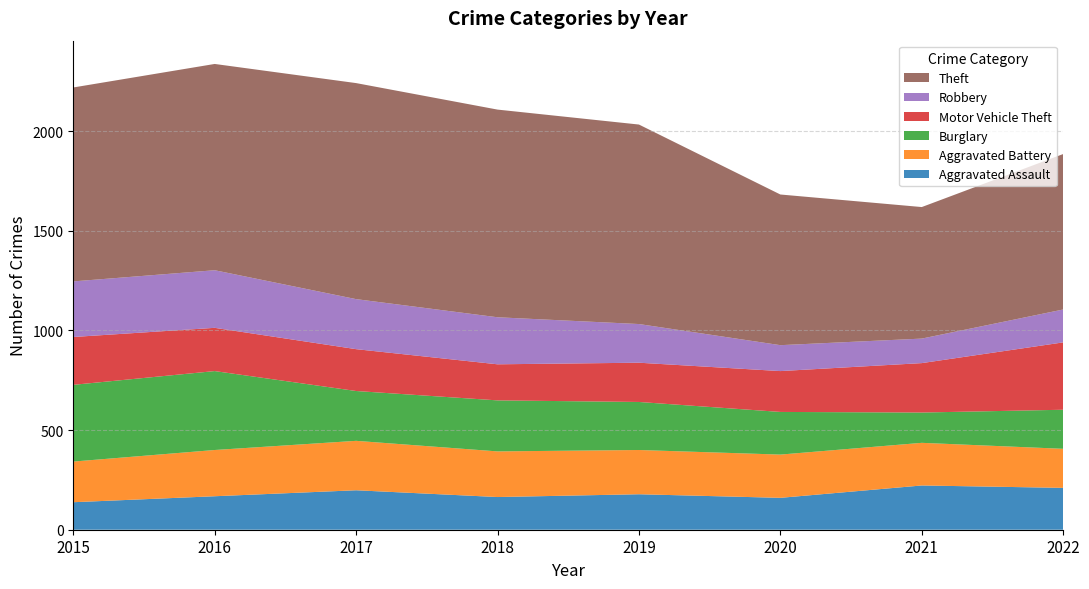

Reading left to right, extract all data points from this chart.

Aggravated Assault: 2015=138	2016=168	2017=198	2018=164	2019=178	2020=160	2021=222	2022=210
Aggravated Battery: 2015=204	2016=232	2017=248	2018=229	2019=222	2020=217	2021=214	2022=196
Burglary: 2015=385	2016=396	2017=250	2018=256	2019=241	2020=214	2021=152	2022=196
Motor Vehicle Theft: 2015=240	2016=217	2017=210	2018=181	2019=197	2020=205	2021=248	2022=338
Robbery: 2015=279	2016=289	2017=251	2018=236	2019=194	2020=130	2021=123	2022=165
Theft: 2015=973	2016=1035	2017=1084	2018=1042	2019=1001	2020=756	2021=660	2022=780